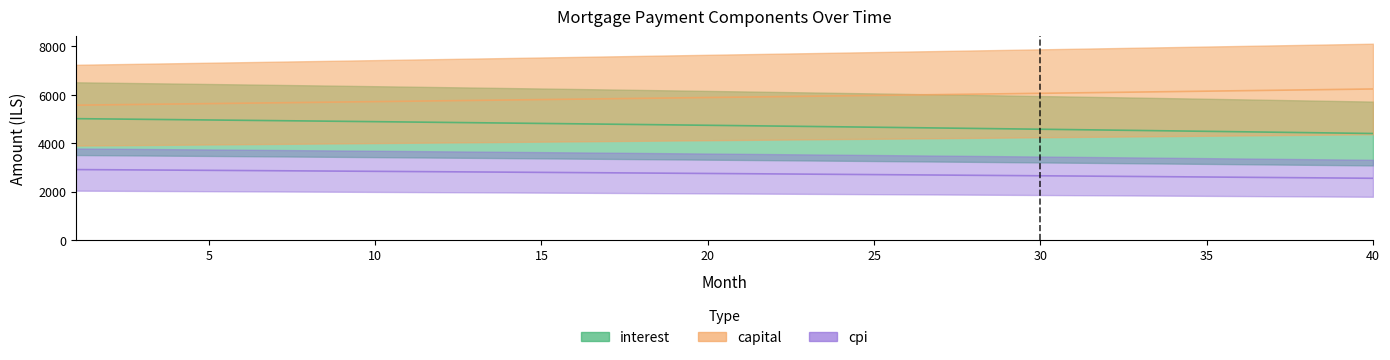

What is the value of the cpi point at the 30th from the left?

2652.5